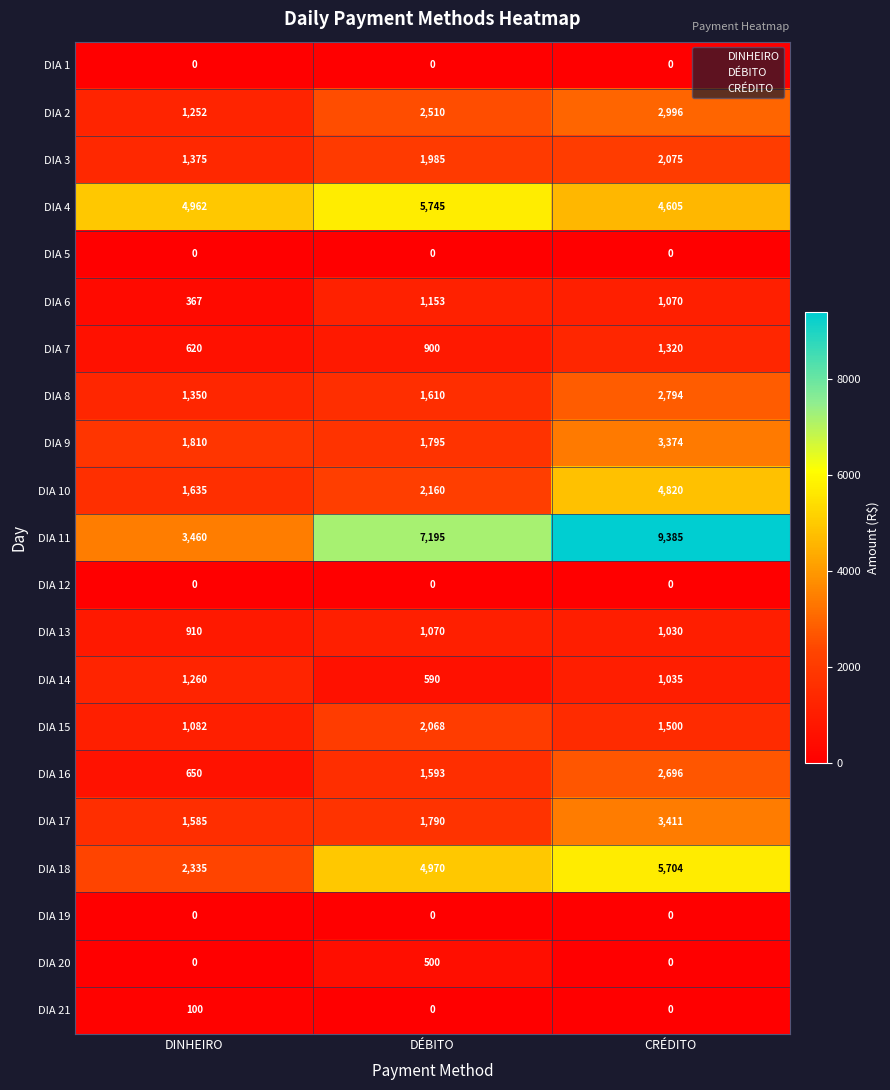

What is the average value of the DIA 9 series?

2326